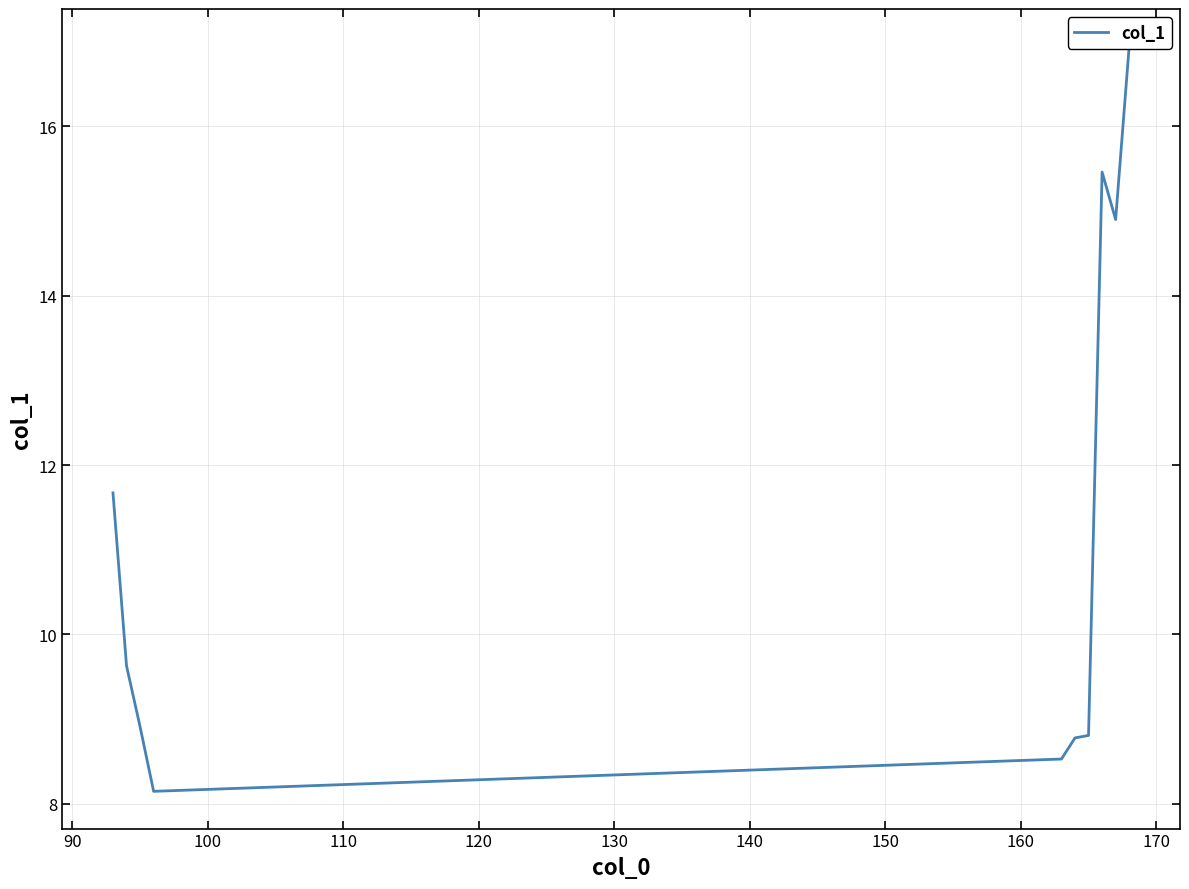

How many series are shown in this chart?

1